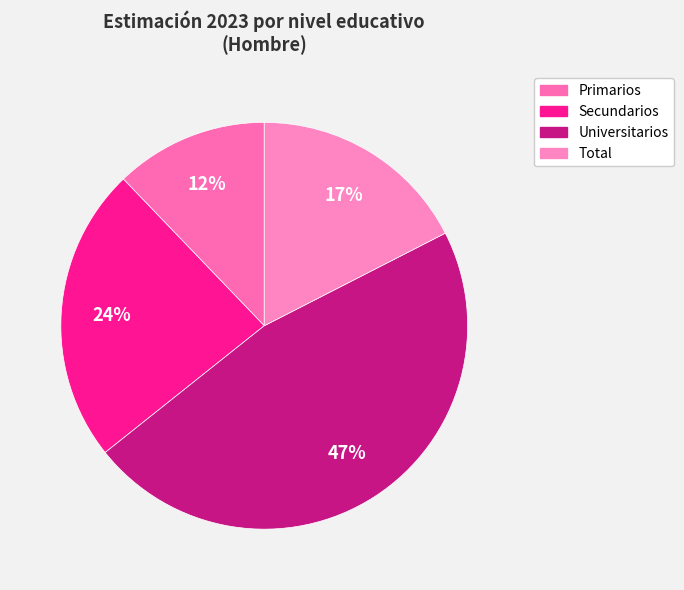

Is there a majority slice in this chart?

No